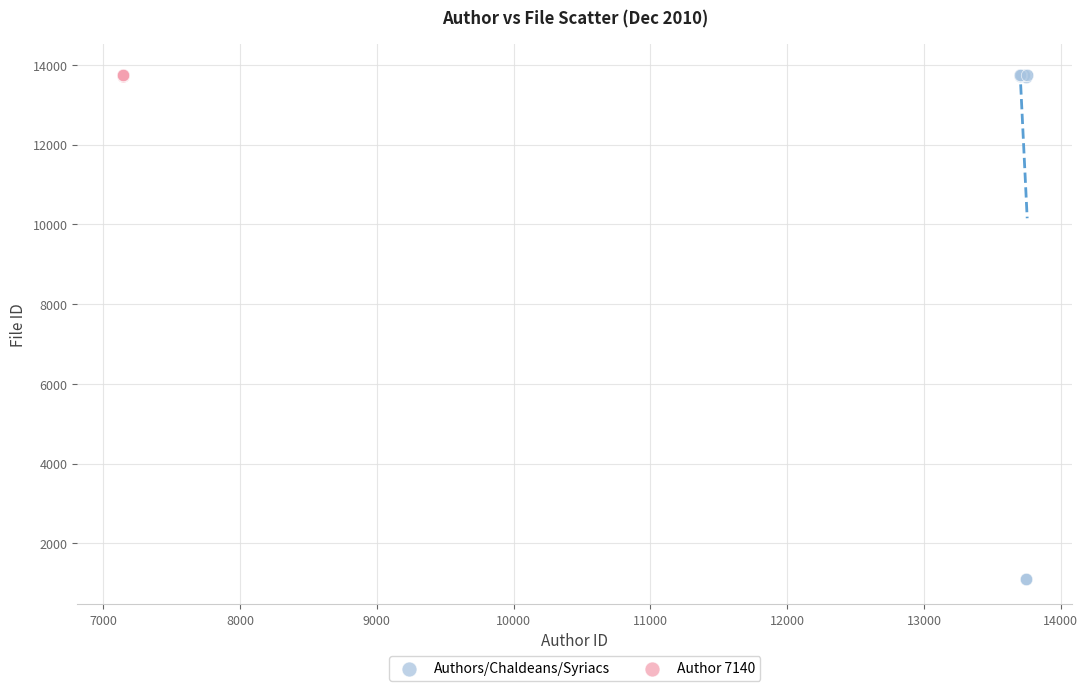

Which series has the largest Y range (max minus min)?

Authors/Chaldeans/Syriacs